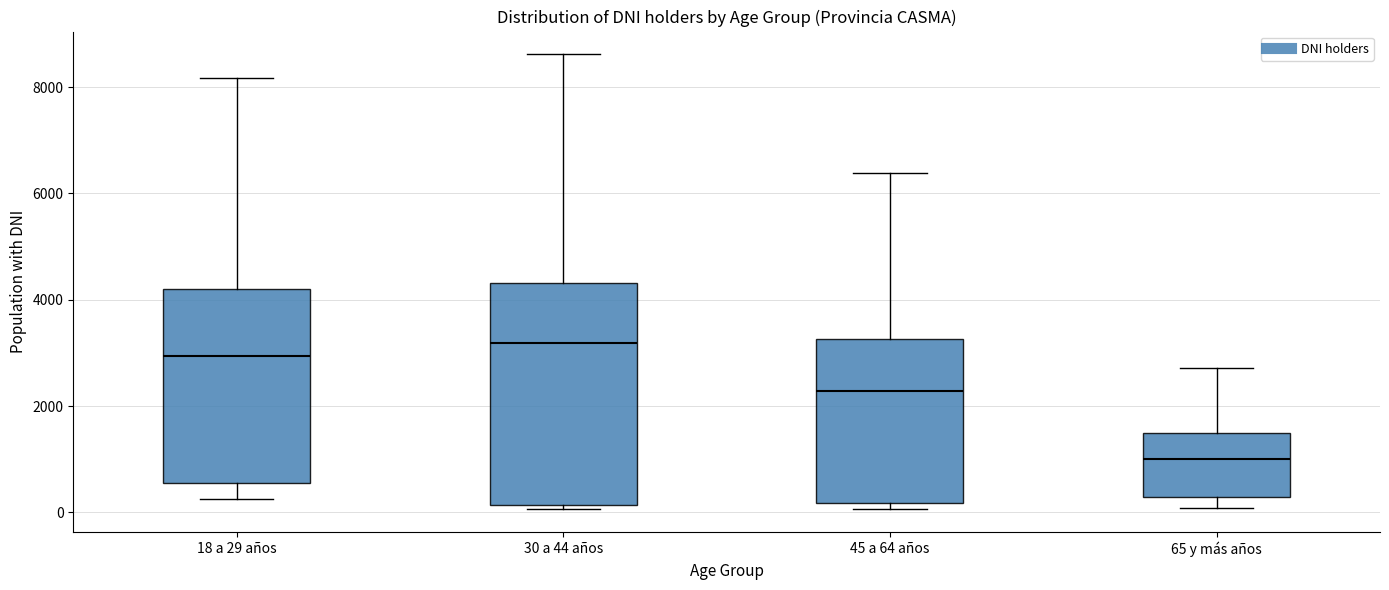

Which box's median line is the lowest?

65 y más años